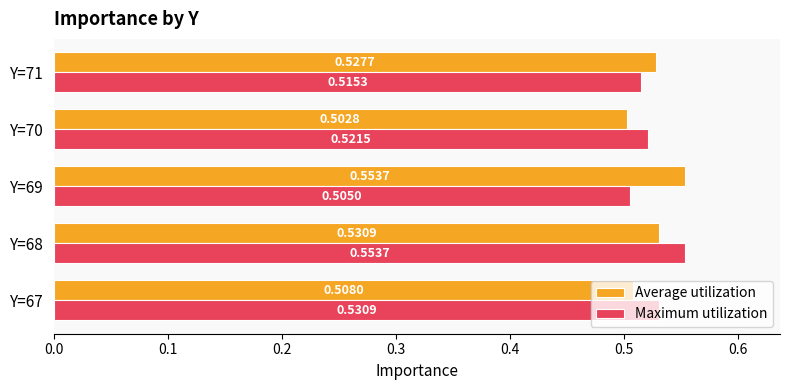

List the labels in order of Maximum utilization value, smallest first.

Y=69, Y=71, Y=70, Y=67, Y=68